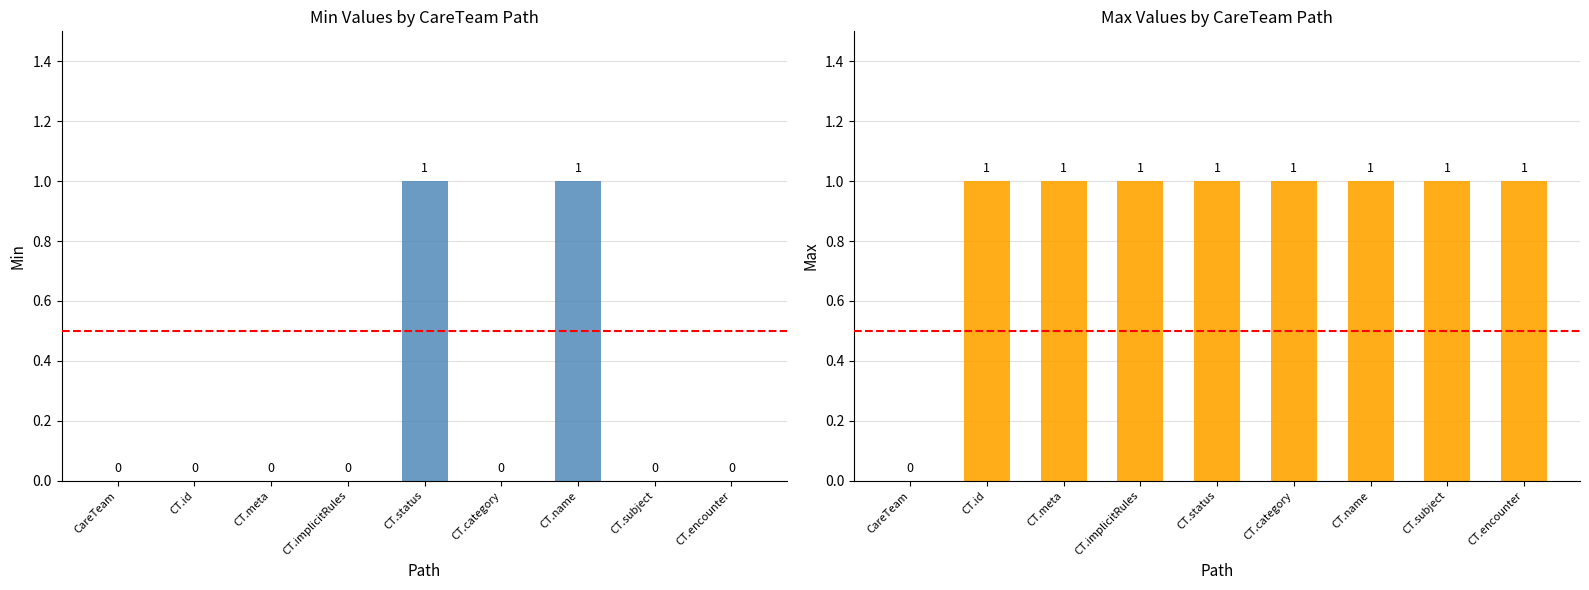

How many data points in Max are less than 1?

1